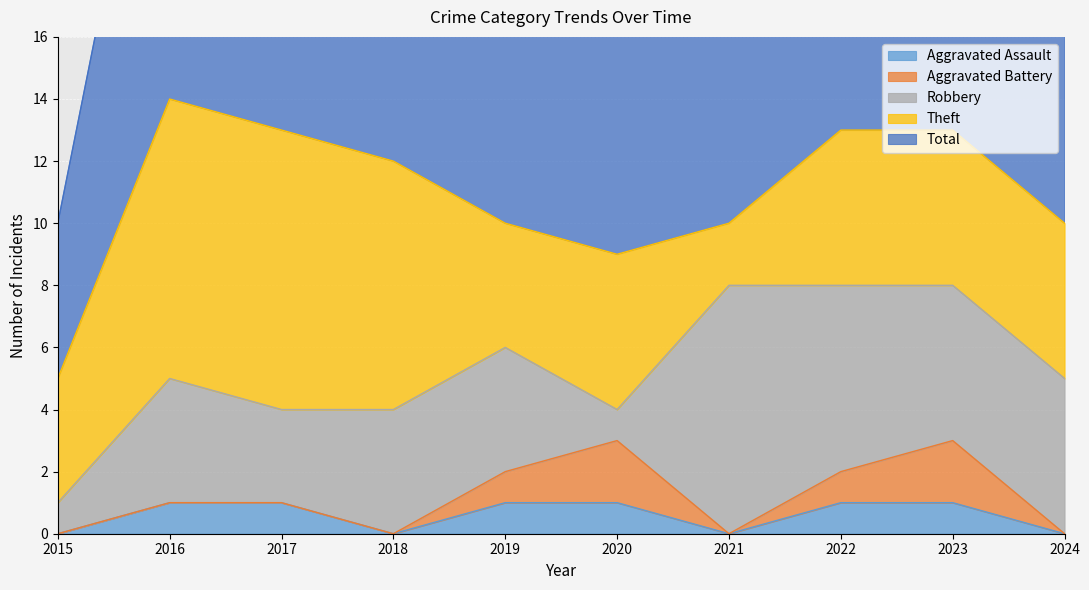

What is the difference between the maximum and second lowest values in the Robbery series?

7